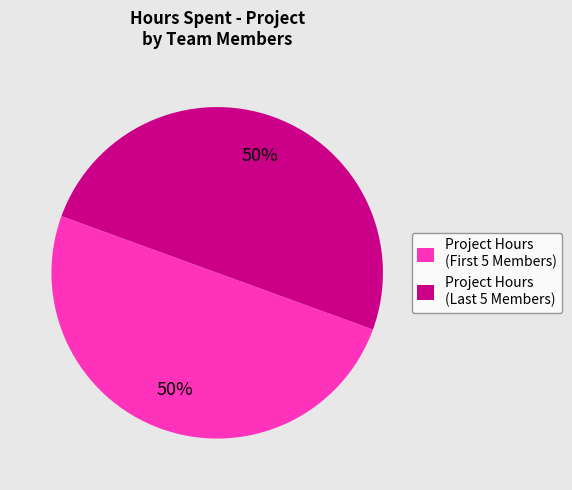

To the nearest percent, what is the difference between the largest and smallest slice percentages?

0%